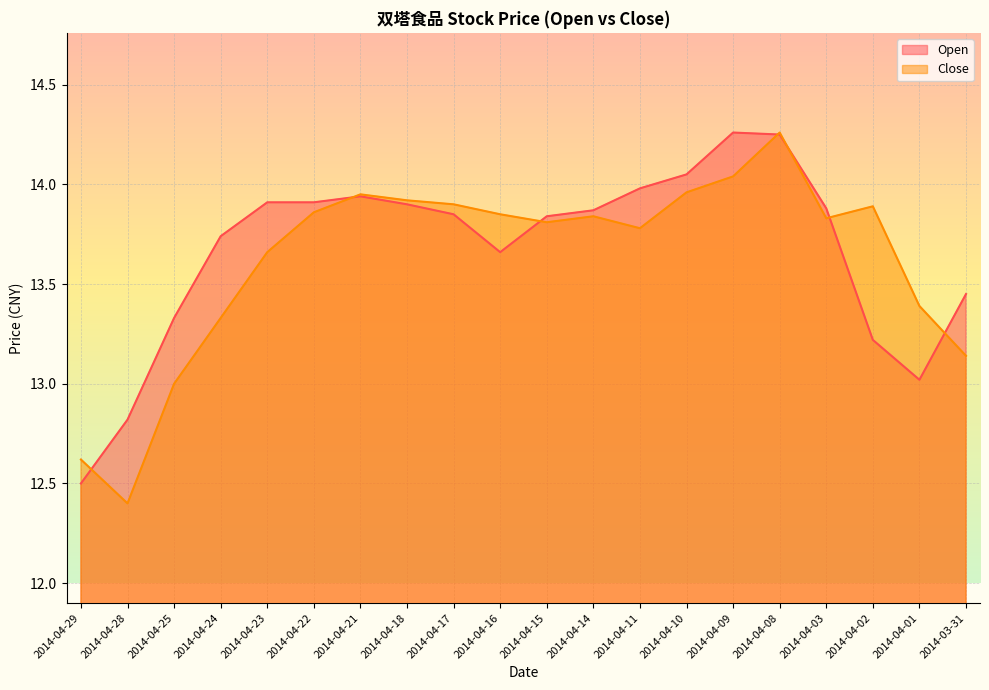

Reading right to left, list all the values displayed in this chart.

Open: 13.4	13.0	13.2	13.9	14.2	14.3	14.1	14.0	13.9	13.8	13.7	13.8	13.9	13.9	13.9	13.9	13.7	13.3	12.8	12.5
Close: 13.1	13.4	13.9	13.8	14.3	14.0	14.0	13.8	13.8	13.8	13.8	13.9	13.9	13.9	13.9	13.7	13.3	13.0	12.4	12.6